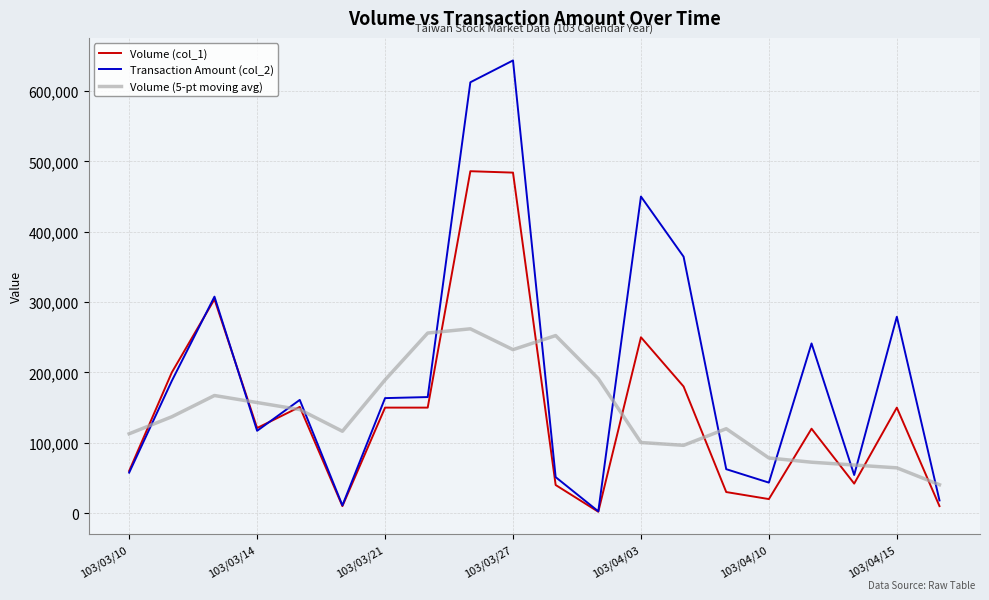

True or false: Volume (5-pt moving avg) and Transaction Amount (col_2) intersect in this chart.

True